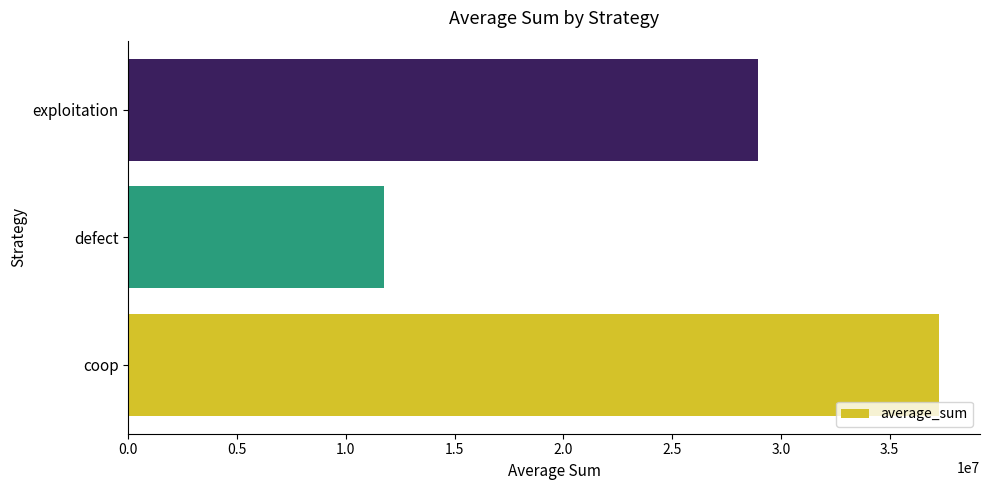

List the labels in order of value, largest first.

coop, exploitation, defect